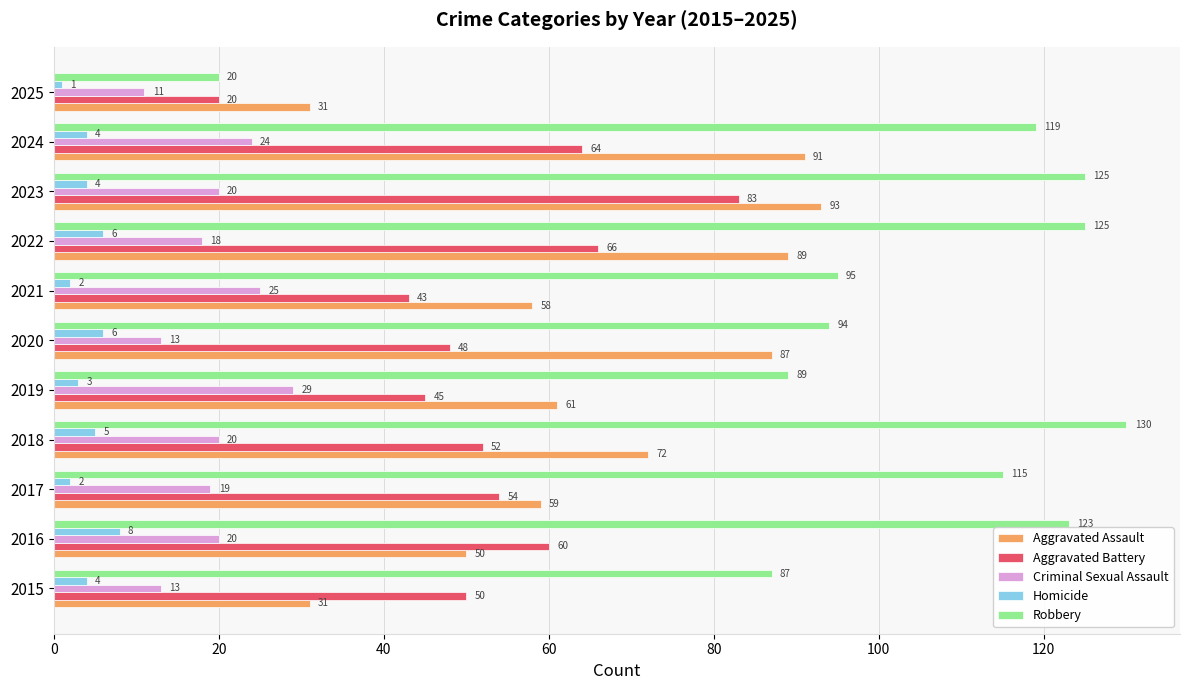

What is the spread (max minus min) of values at 2019?

86